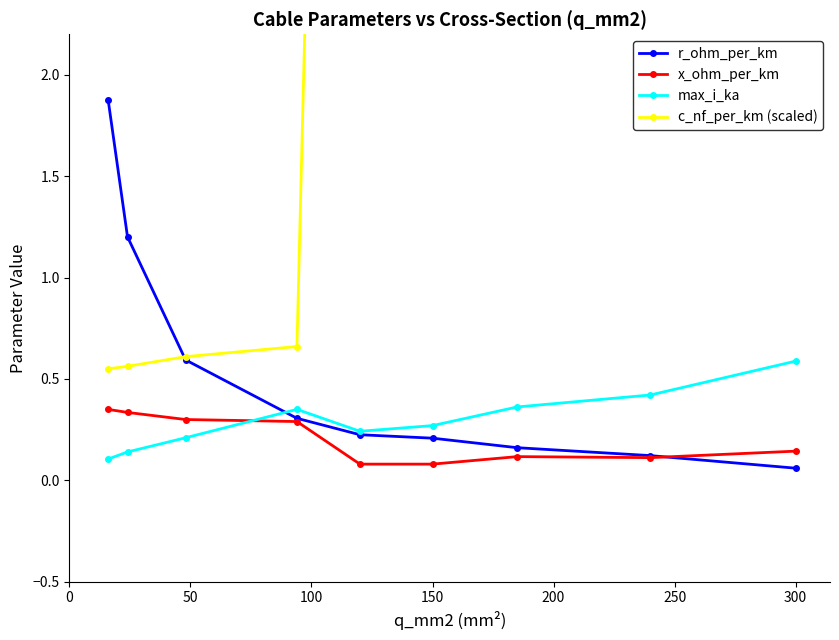

True or false: r_ohm_per_km has more than 2 interior local peaks.

False